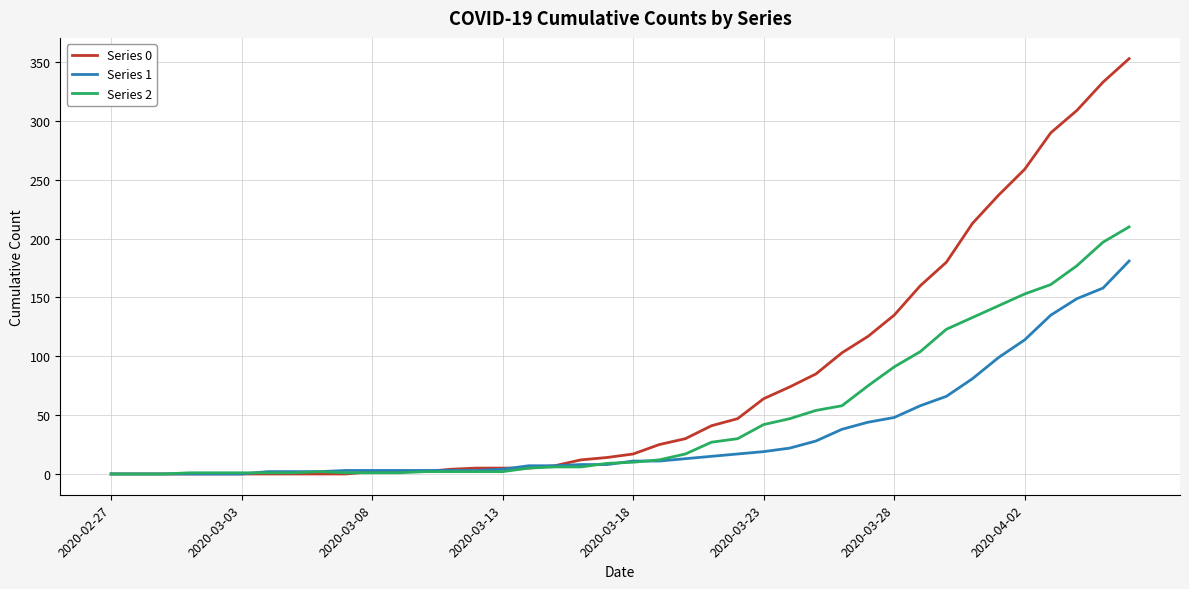

List the series in order of their overall mean, highest first.

Series 0, Series 2, Series 1